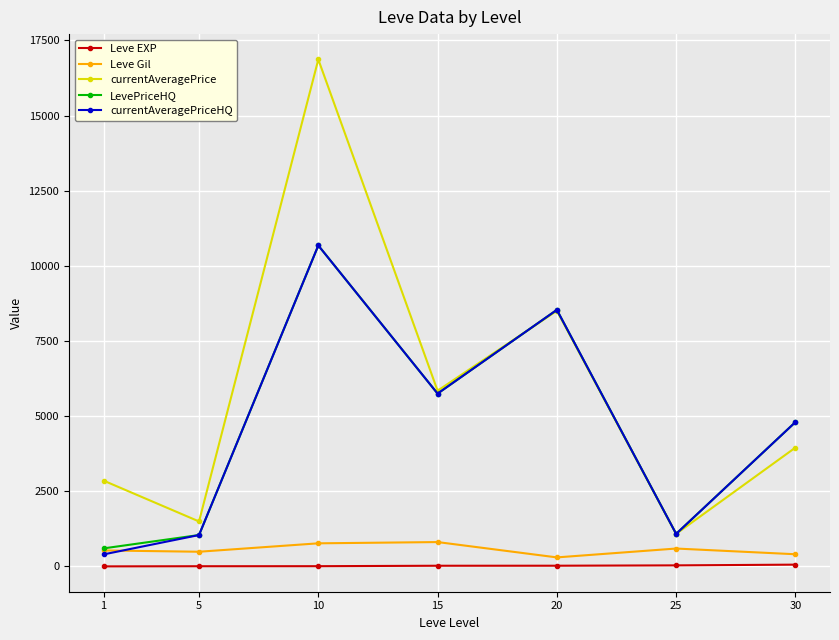

Where is the first local minimum for LevePriceHQ?

15